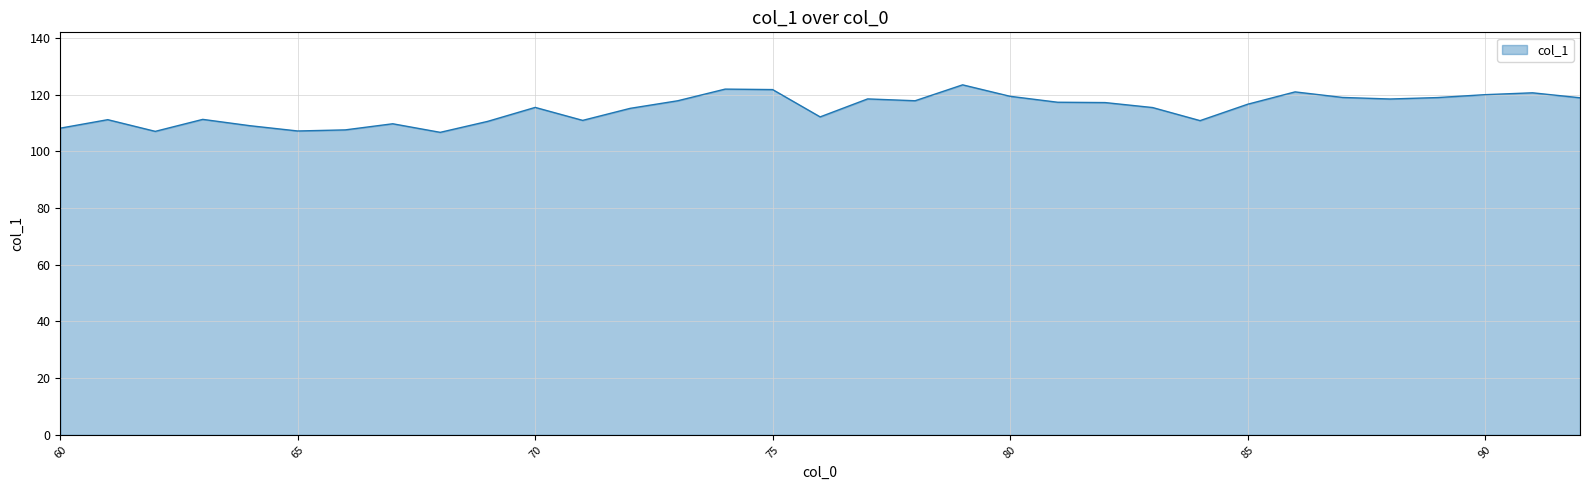

What is the difference between the maximum and minimum values?

16.7